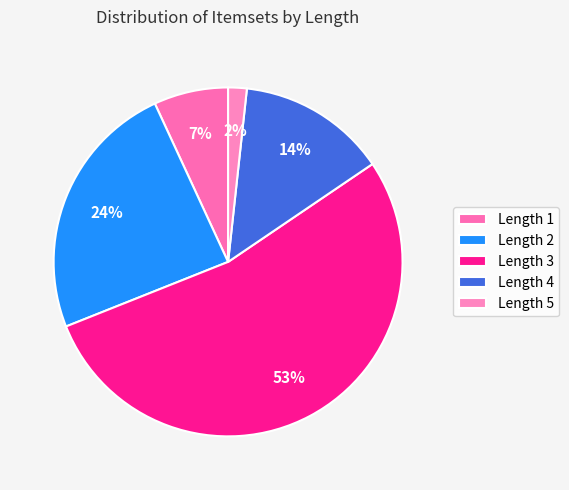

To the nearest percent, what is the difference between the Length 3 and Length 5 slice percentages?

52%